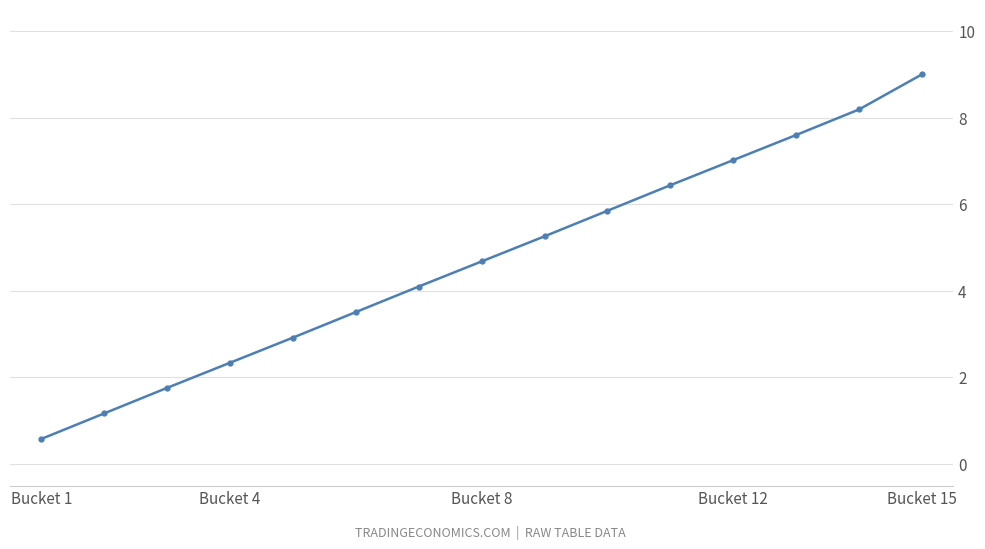

What is the value of the 9th point from the left?

5.3